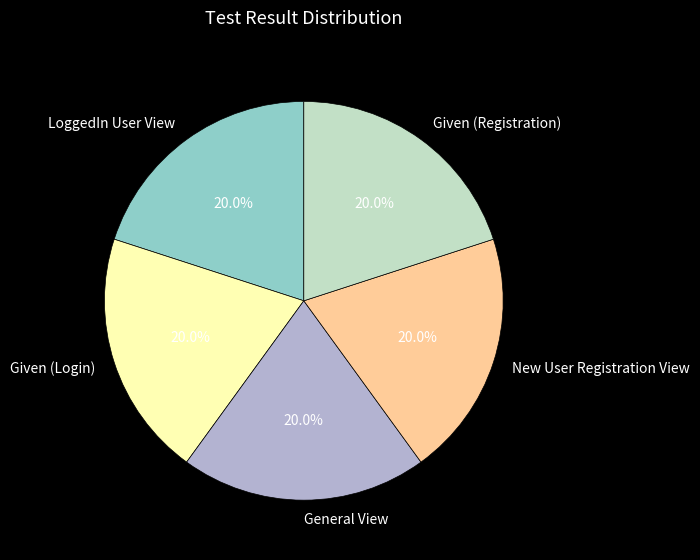

Is there any slice that represents more than half of the pie?

No